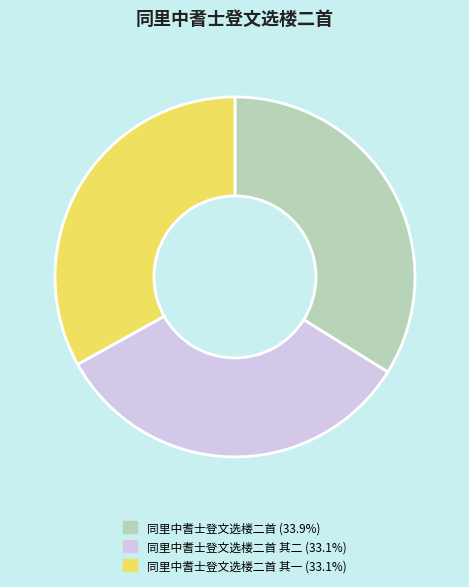

Approximately how many times larger is the value at 同里中耆士登文选楼二首 其一 (33.1%) compared to 同里中耆士登文选楼二首 (33.9%)?

1.0